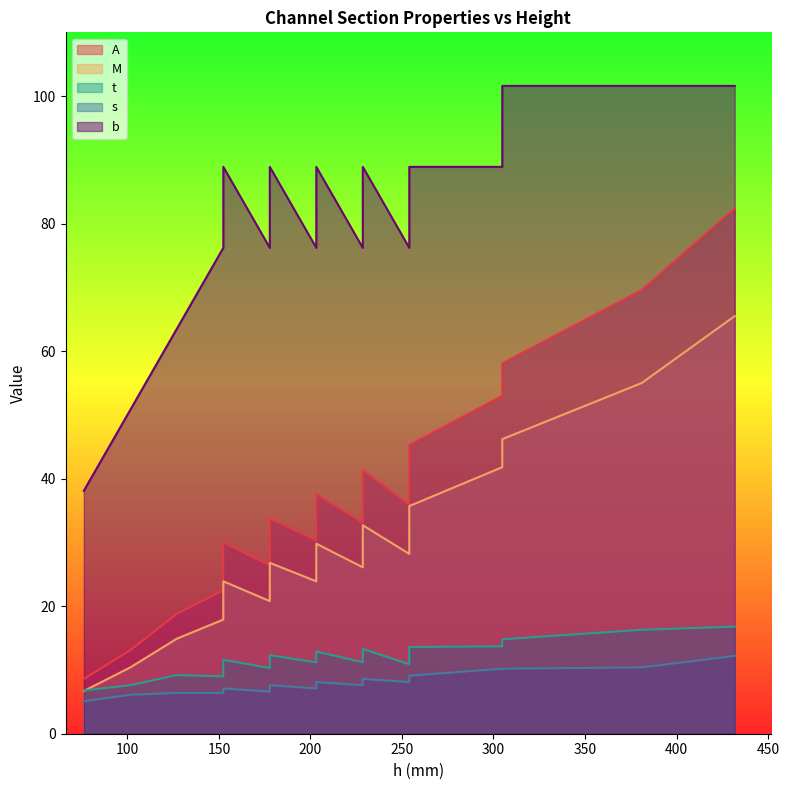

At how many categories does at least one series exceed 90?

3